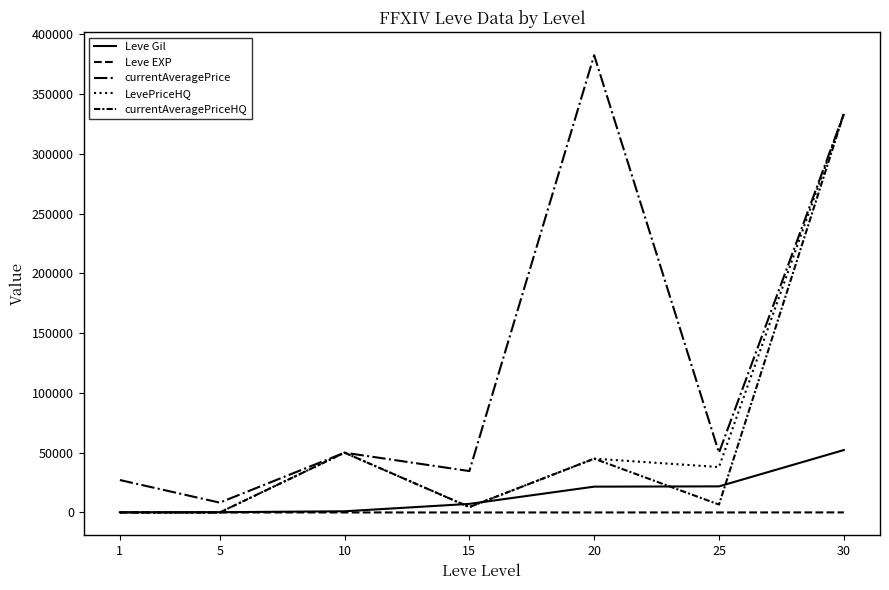

At how many categories does at least one series exceed 236573?

2